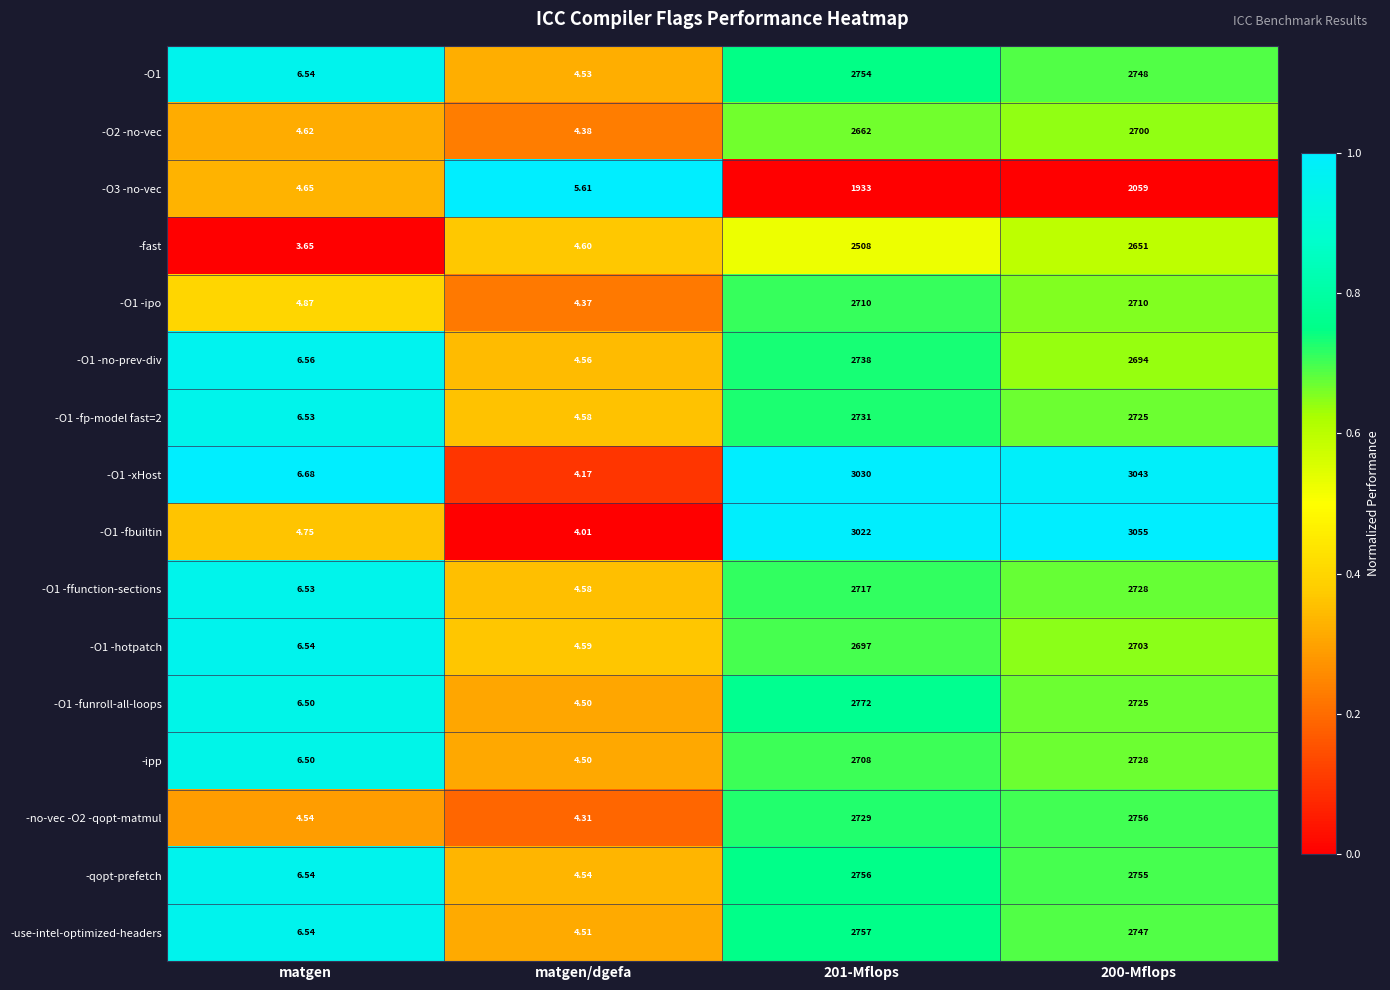

What is the difference between the highest and lowest values at 200-Mflops?

996.0